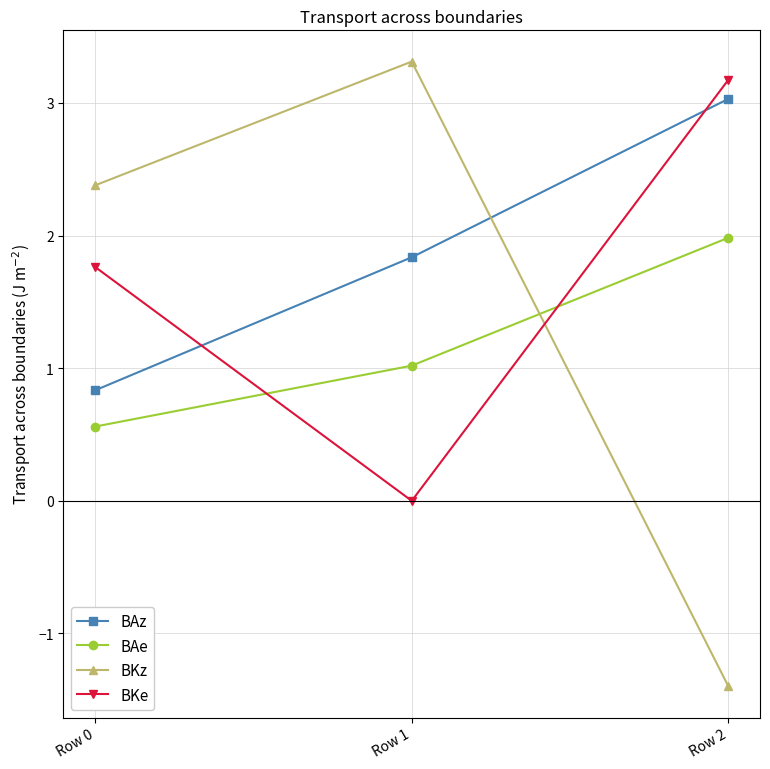

What is the difference between the highest and lowest values at Row 1?

3.3